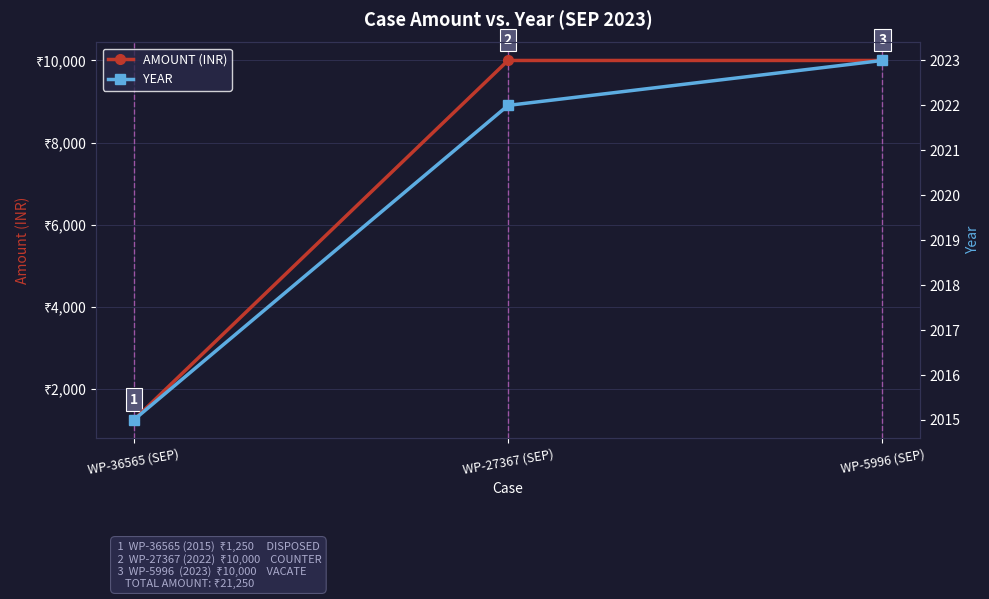

List the labels in order of YEAR value, smallest first.

WP-36565 (SEP), WP-27367 (SEP), WP-5996 (SEP)